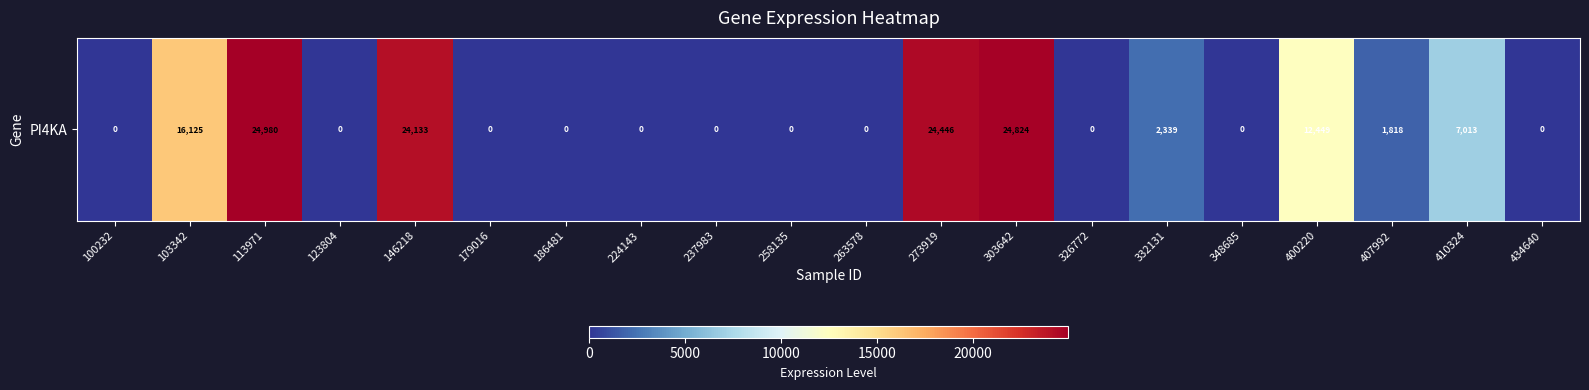

Reading left to right, list all the values displayed in this chart.

100232=0	103342=16125	113971=24980	123804=0	146218=24133	179016=0	186481=0	224143=0	237983=0	258135=0	263578=0	273919=24446	303642=24824	326772=0	332131=2339	348685=0	400220=12449	407992=1818	410324=7013	434640=0